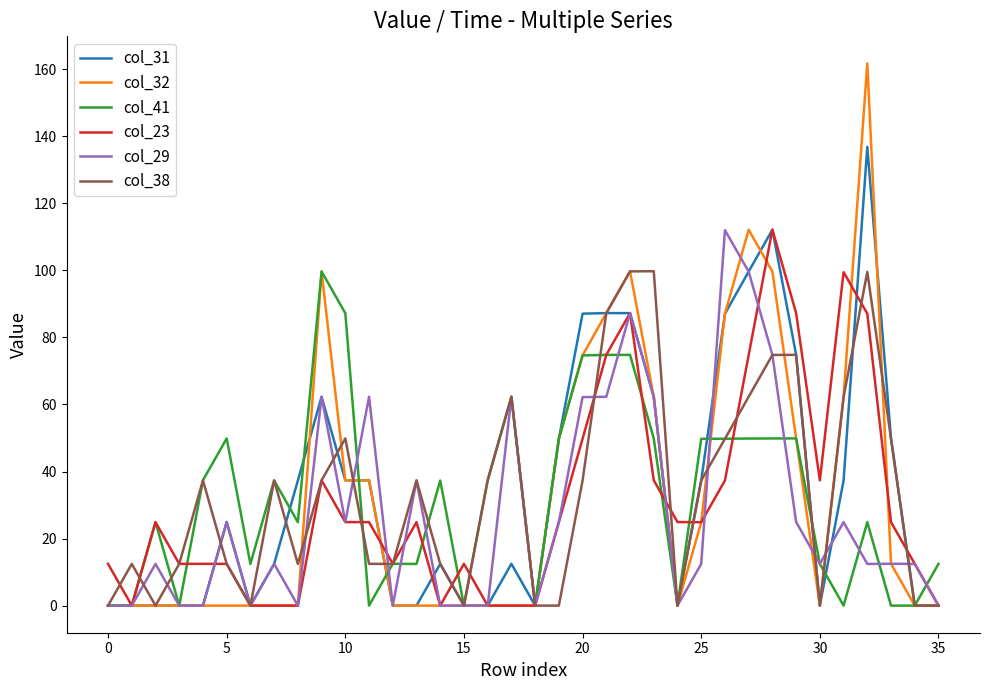

What is the maximum value shown in the chart?

161.7